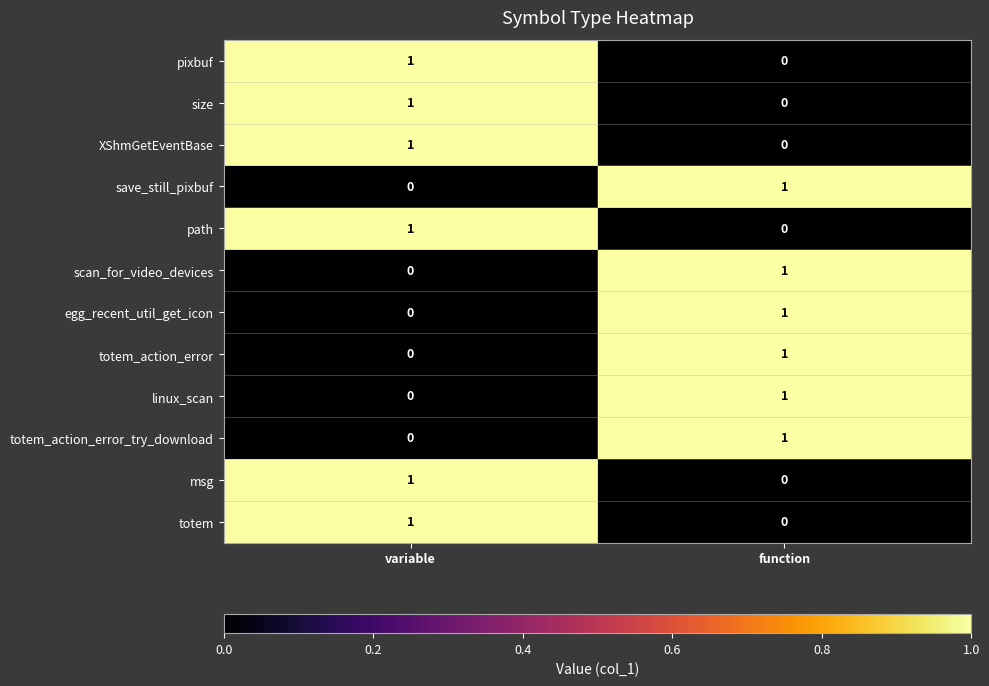

At which label does scan_for_video_devices reach its minimum?

variable